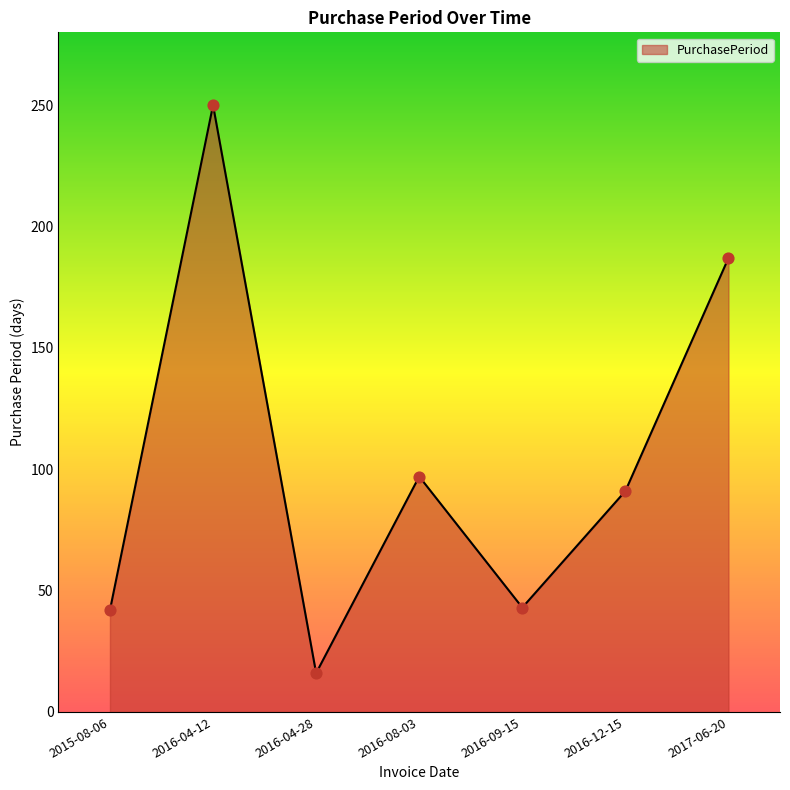

Between 2016-04-12 and 2016-09-15, which is larger?

2016-04-12